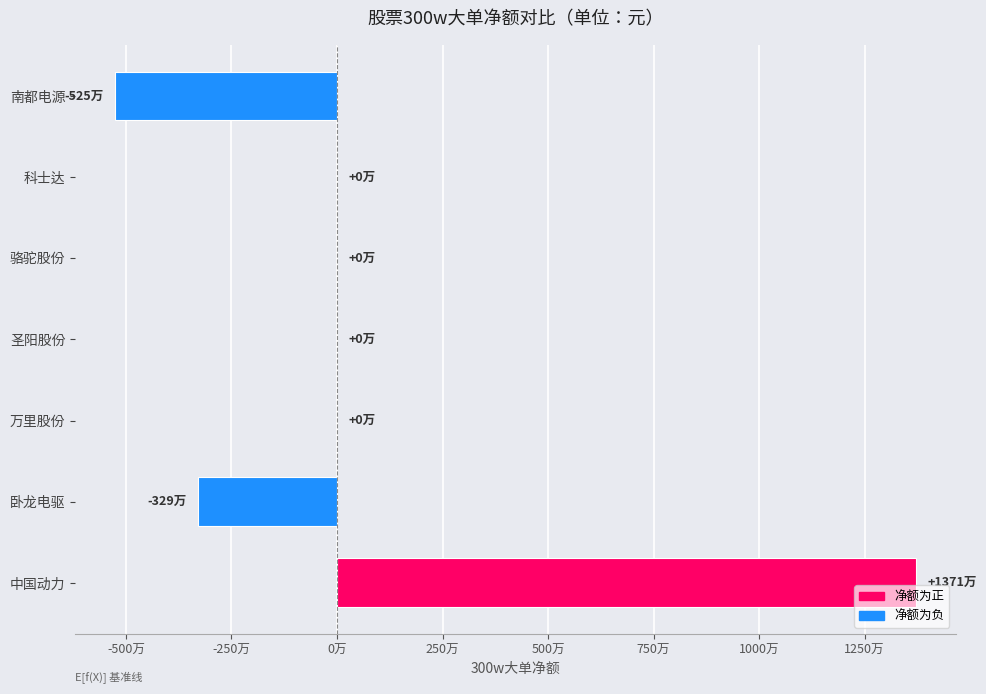

How many values are below 0?

2